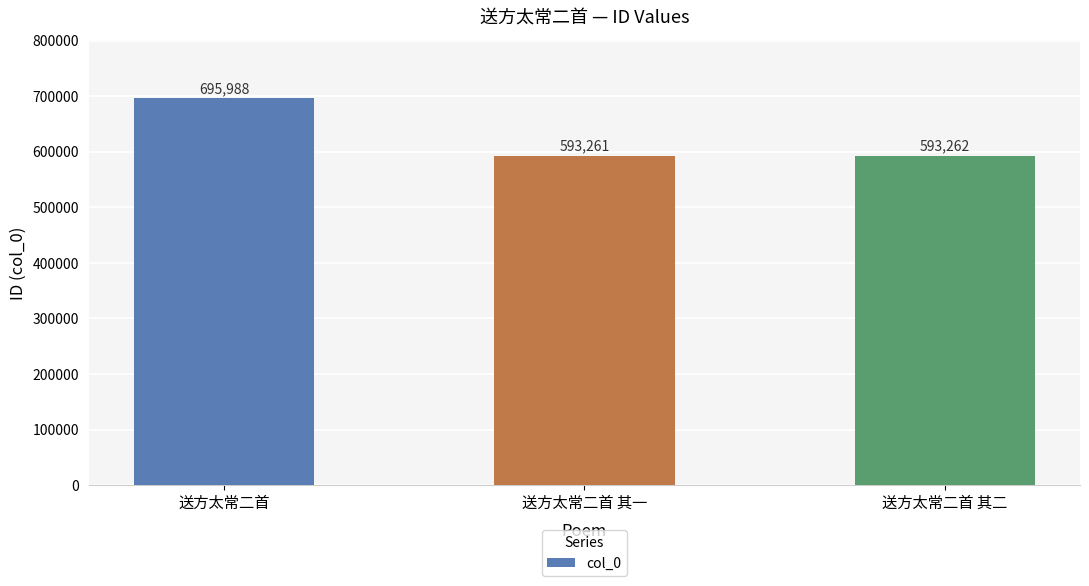

What is the label of the 1st bar from the left?

送方太常二首